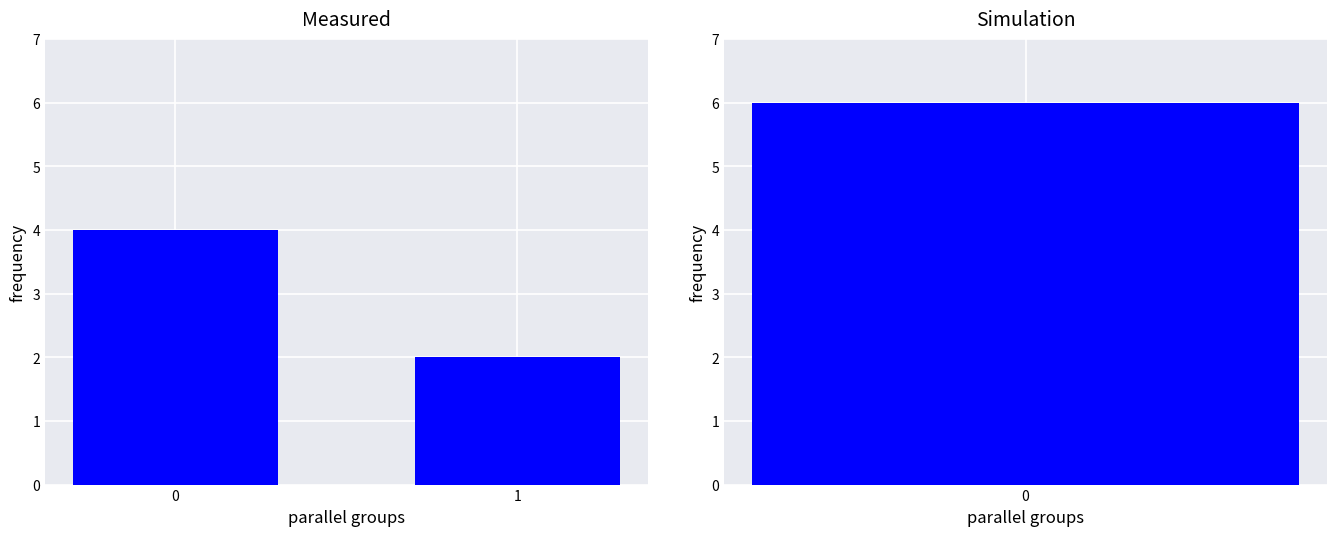

What is the approximate value at 0?

4